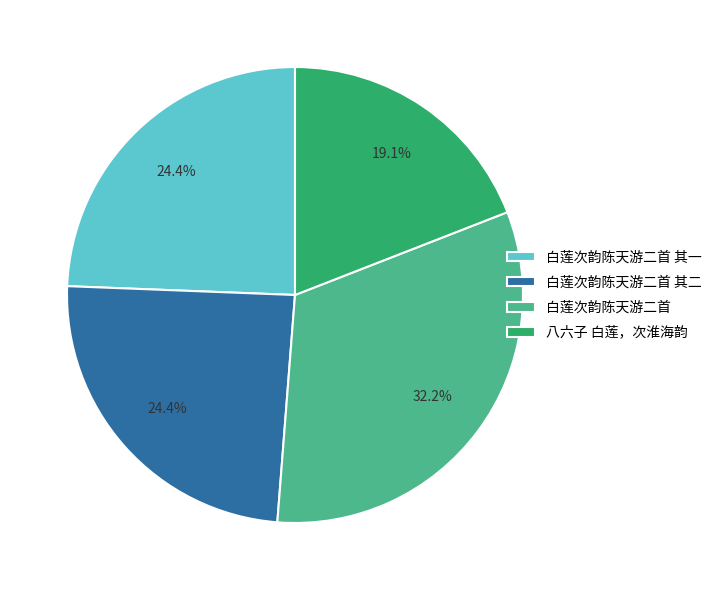

True or false: 白莲次韵陈天游二首 其一 accounts for 24% of the total.

True